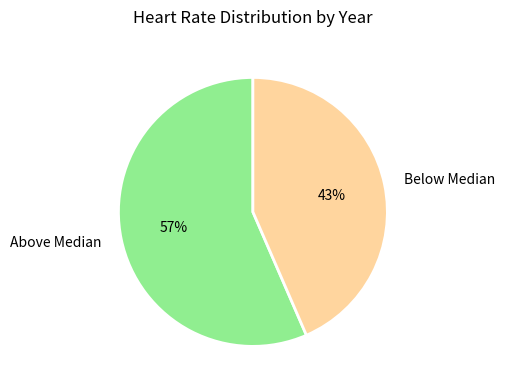

Rank the categories by value from lowest to highest.

Below Median, Above Median